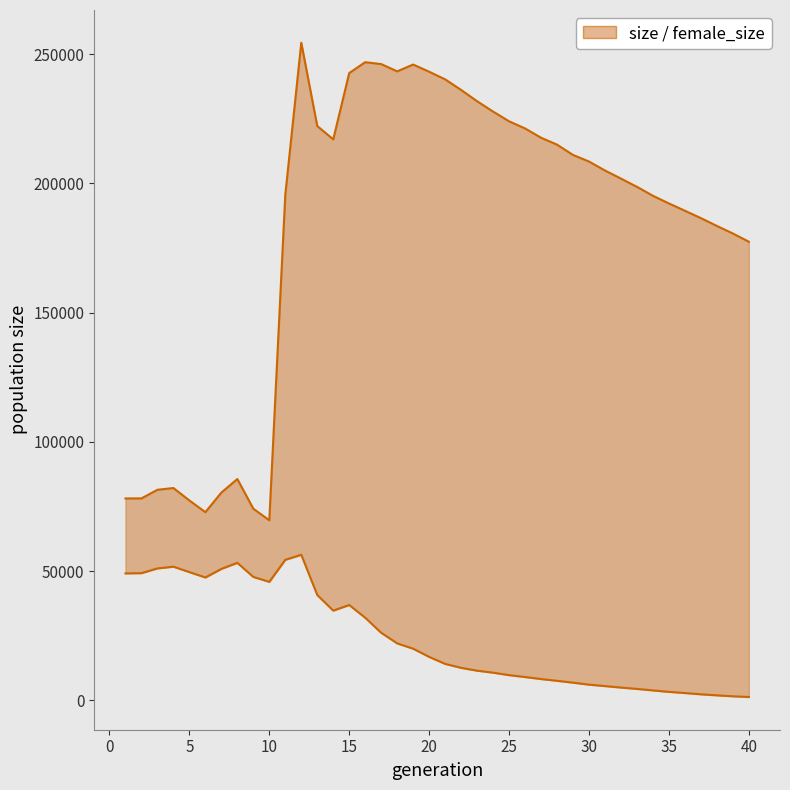

How many data points in size are less than 204934?

20